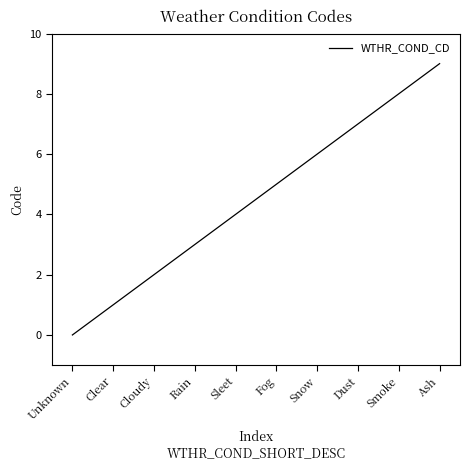

Approximately how many times larger is the value at Ash compared to Fog?

1.8